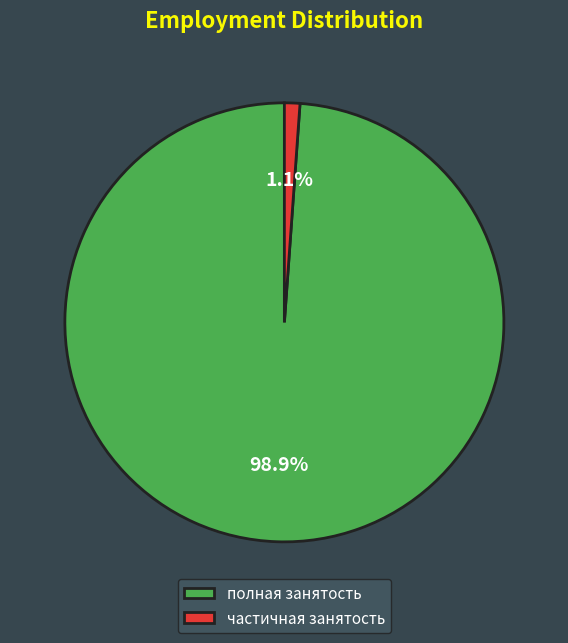

What is the smallest slice in the pie chart?

частичная занятость